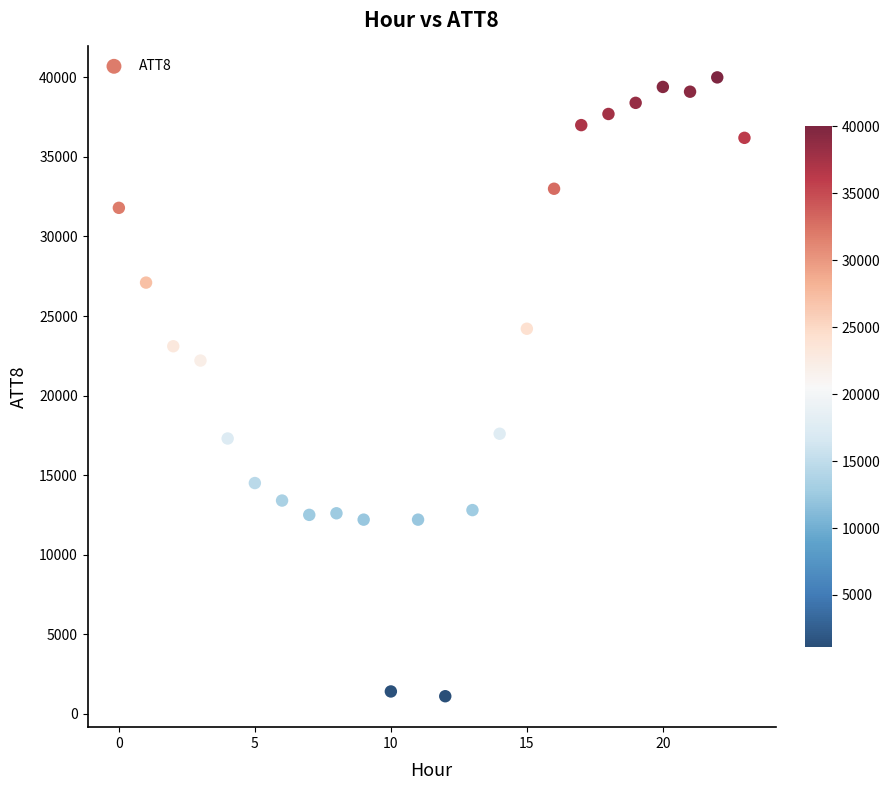

What is the range of Y values (max minus min)?

38900